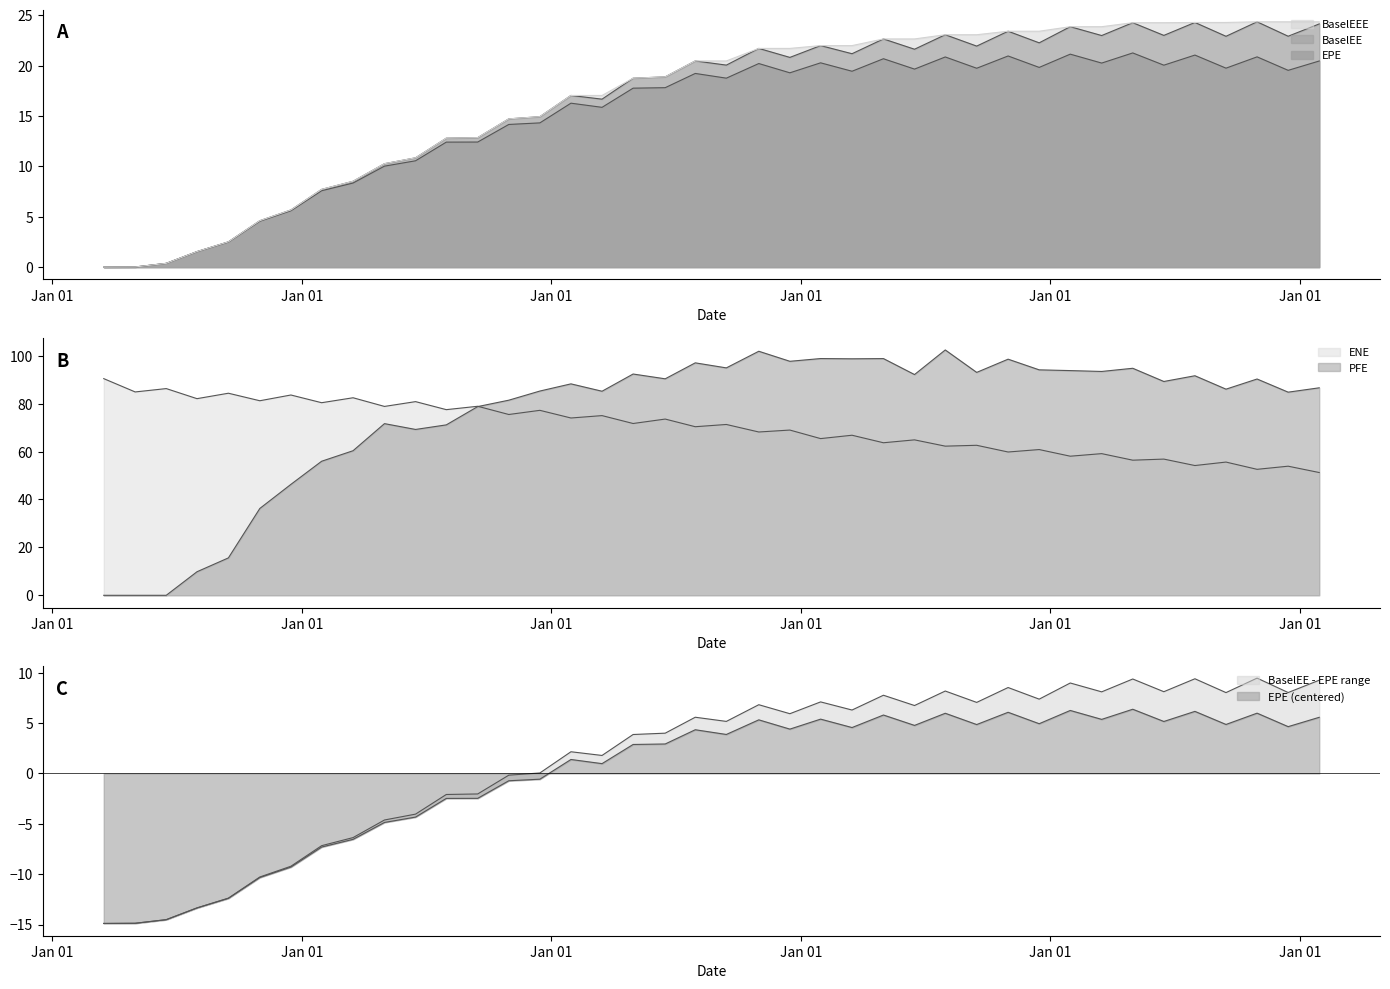

Reading right to left, extract all data points from this chart.

EPE: 2026-02-27=20.5	2025-11-28=19.5	2025-08-29=20.9	2025-05-30=19.8	2025-02-28=21.1	2024-11-29=20.1	2024-08-30=21.3	2024-05-31=20.3	2024-02-29=21.2	2023-11-30=19.8	2023-08-31=21.0	2023-05-31=19.8	2023-02-28=20.9	2022-11-30=19.7	2022-08-31=20.7	2022-05-31=19.5	2022-02-28=20.3	2021-11-30=19.3	2021-08-31=20.2	2021-05-28=18.8	2021-02-26=19.2	2020-11-30=17.8	2020-08-28=17.8	2020-05-29=15.9	2020-02-28=16.3	2019-11-29=14.3	2019-08-30=14.2	2019-05-31=12.4	2019-02-28=12.4	2018-11-30=10.6	2018-08-31=10.0	2018-05-31=8.4	2018-02-28=7.6	2017-11-30=5.6	2017-08-31=4.6	2017-05-31=2.5	2017-02-28=1.5	2016-11-30=0.4	2016-08-31=0.0	2016-05-31=0.0
ENE: 2026-02-27=51.2	2025-11-28=53.9	2025-08-29=52.6	2025-05-30=55.6	2025-02-28=54.2	2024-11-29=56.8	2024-08-30=56.4	2024-05-31=59.1	2024-02-29=58.1	2023-11-30=60.8	2023-08-31=59.8	2023-05-31=62.6	2023-02-28=62.3	2022-11-30=64.9	2022-08-31=63.7	2022-05-31=66.8	2022-02-28=65.4	2021-11-30=69.0	2021-08-31=68.2	2021-05-28=71.3	2021-02-26=70.4	2020-11-30=73.6	2020-08-28=71.7	2020-05-29=75.0	2020-02-28=74.0	2019-11-29=77.2	2019-08-30=75.5	2019-05-31=78.9	2019-02-28=77.5	2018-11-30=80.8	2018-08-31=78.8	2018-05-31=82.5	2018-02-28=80.4	2017-11-30=83.6	2017-08-31=81.2	2017-05-31=84.3	2017-02-28=82.1	2016-11-30=86.3	2016-08-31=84.9	2016-05-31=90.4
BaselEE: 2026-02-27=24.2	2025-11-28=22.9	2025-08-29=24.4	2025-05-30=22.9	2025-02-28=24.3	2024-11-29=23.0	2024-08-30=24.3	2024-05-31=23.0	2024-02-29=23.9	2023-11-30=22.3	2023-08-31=23.4	2023-05-31=22.0	2023-02-28=23.1	2022-11-30=21.6	2022-08-31=22.7	2022-05-31=21.2	2022-02-28=22.0	2021-11-30=20.8	2021-08-31=21.7	2021-05-28=20.1	2021-02-26=20.5	2020-11-30=18.9	2020-08-28=18.8	2020-05-29=16.7	2020-02-28=17.1	2019-11-29=14.9	2019-08-30=14.7	2019-05-31=12.9	2019-02-28=12.8	2018-11-30=10.9	2018-08-31=10.3	2018-05-31=8.5	2018-02-28=7.7	2017-11-30=5.7	2017-08-31=4.6	2017-05-31=2.5	2017-02-28=1.5	2016-11-30=0.4	2016-08-31=0.0	2016-05-31=0.0
PFE: 2026-02-27=86.6	2025-11-28=84.8	2025-08-29=90.3	2025-05-30=86.0	2025-02-28=91.6	2024-11-29=89.2	2024-08-30=94.8	2024-05-31=93.4	2024-02-29=93.8	2023-11-30=94.1	2023-08-31=98.6	2023-05-31=93.0	2023-02-28=102.4	2022-11-30=92.1	2022-08-31=98.8	2022-05-31=98.7	2022-02-28=98.8	2021-11-30=97.7	2021-08-31=101.9	2021-05-28=94.9	2021-02-26=97.0	2020-11-30=90.4	2020-08-28=92.4	2020-05-29=85.2	2020-02-28=88.2	2019-11-29=85.3	2019-08-30=81.4	2019-05-31=78.8	2019-02-28=71.1	2018-11-30=69.2	2018-08-31=71.7	2018-05-31=60.3	2018-02-28=56.0	2017-11-30=46.3	2017-08-31=36.2	2017-05-31=15.6	2017-02-28=9.8	2016-11-30=0.0	2016-08-31=0.0	2016-05-31=0.0
BaselEEE: 2026-02-27=24.4	2025-11-28=24.4	2025-08-29=24.4	2025-05-30=24.3	2025-02-28=24.3	2024-11-29=24.3	2024-08-30=24.3	2024-05-31=23.9	2024-02-29=23.9	2023-11-30=23.4	2023-08-31=23.4	2023-05-31=23.1	2023-02-28=23.1	2022-11-30=22.7	2022-08-31=22.7	2022-05-31=22.0	2022-02-28=22.0	2021-11-30=21.7	2021-08-31=21.7	2021-05-28=20.5	2021-02-26=20.5	2020-11-30=18.9	2020-08-28=18.8	2020-05-29=17.1	2020-02-28=17.1	2019-11-29=14.9	2019-08-30=14.7	2019-05-31=12.9	2019-02-28=12.8	2018-11-30=10.9	2018-08-31=10.3	2018-05-31=8.5	2018-02-28=7.7	2017-11-30=5.7	2017-08-31=4.6	2017-05-31=2.5	2017-02-28=1.5	2016-11-30=0.4	2016-08-31=0.0	2016-05-31=0.0